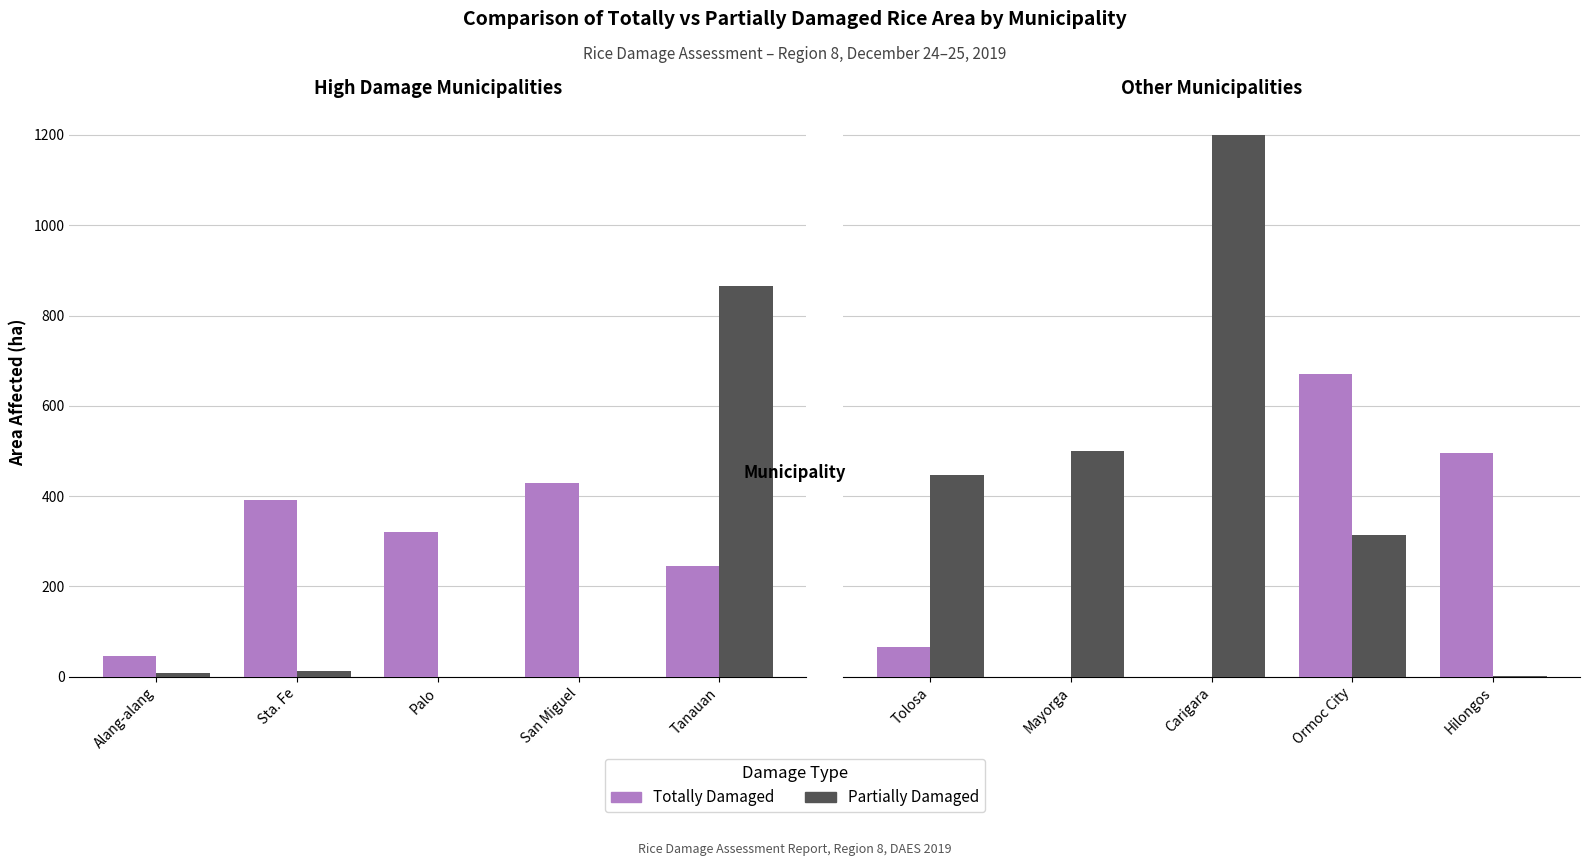

What is the label of the 2nd bar from the left?

Mayorga